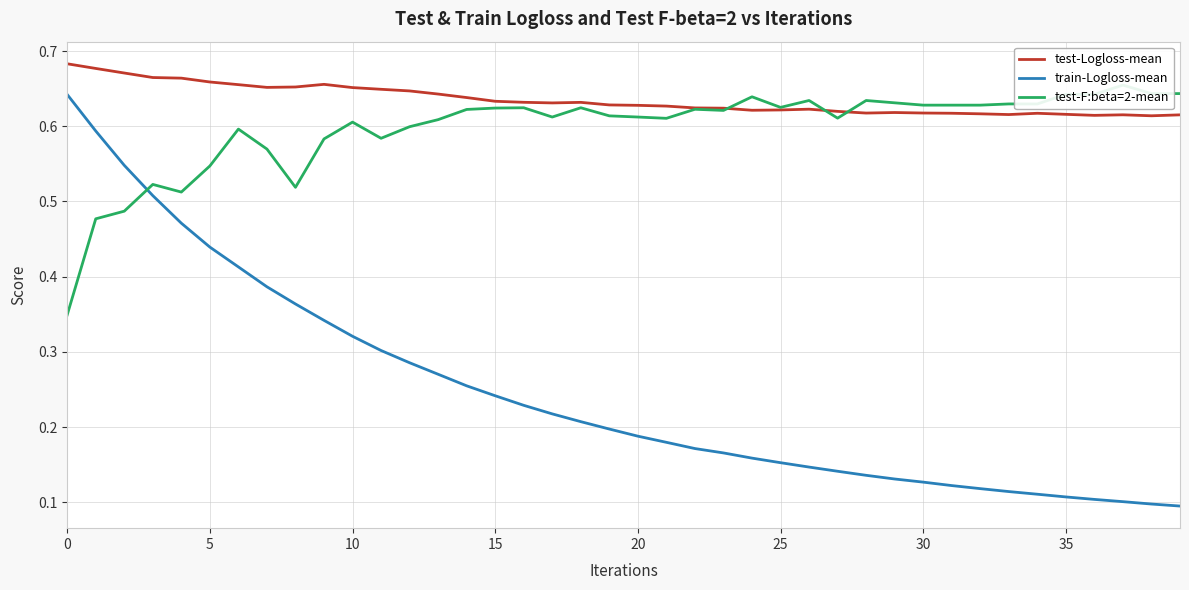

How many lines are shown in the chart?

3